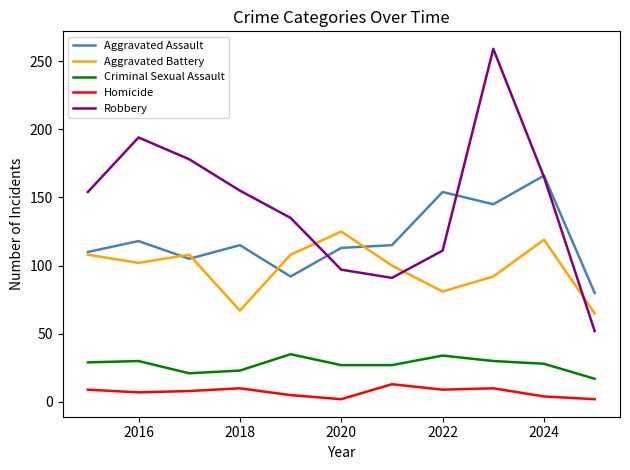

What are all the series names shown in the legend?

Aggravated Assault, Aggravated Battery, Criminal Sexual Assault, Homicide, Robbery